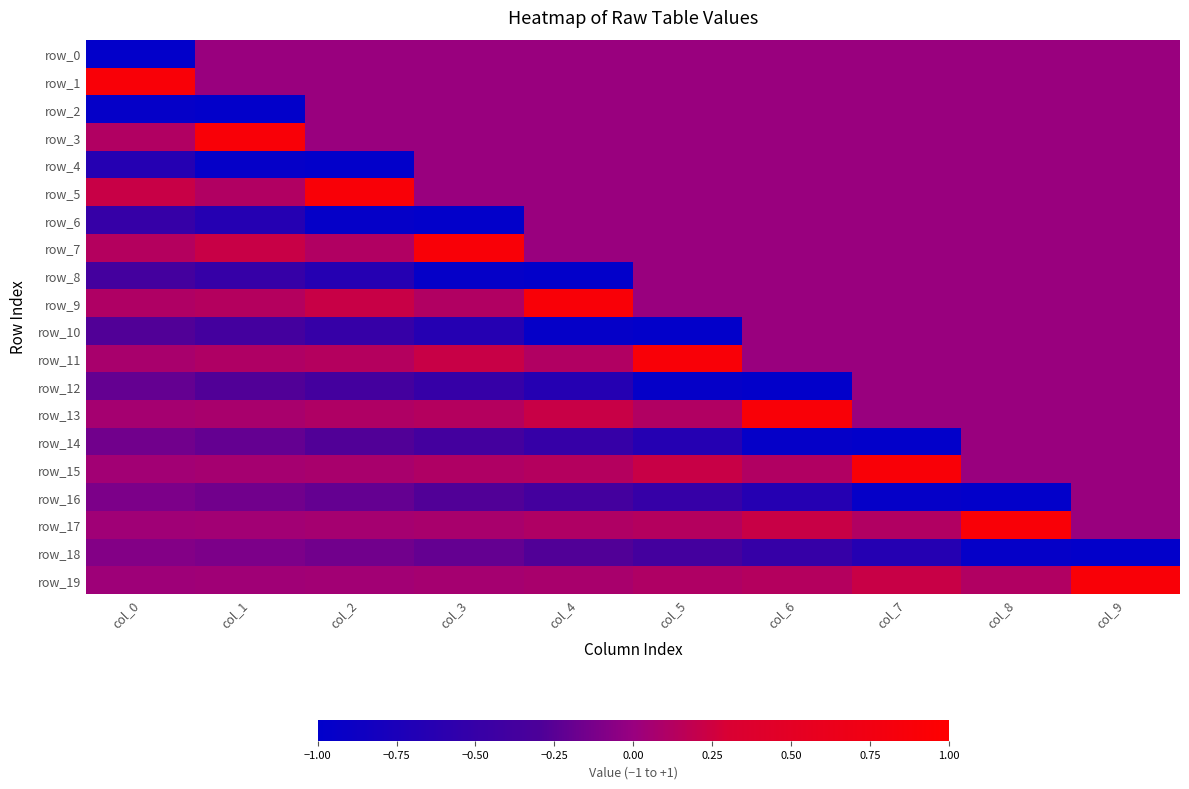

Reading left to right, what are all the values shown in this chart?

row_0: col_0=-1.0	col_1=0.0	col_2=0.0	col_3=0.0	col_4=0.0	col_5=0.0	col_6=0.0	col_7=0.0	col_8=0.0	col_9=0.0
row_1: col_0=0.9	col_1=0.0	col_2=0.0	col_3=0.0	col_4=0.0	col_5=0.0	col_6=0.0	col_7=0.0	col_8=0.0	col_9=0.0
row_2: col_0=-0.9	col_1=-1.0	col_2=0.0	col_3=0.0	col_4=0.0	col_5=0.0	col_6=0.0	col_7=0.0	col_8=0.0	col_9=0.0
row_3: col_0=0.1	col_1=0.9	col_2=0.0	col_3=0.0	col_4=0.0	col_5=0.0	col_6=0.0	col_7=0.0	col_8=0.0	col_9=0.0
row_4: col_0=-0.7	col_1=-0.9	col_2=-1.0	col_3=0.0	col_4=0.0	col_5=0.0	col_6=0.0	col_7=0.0	col_8=0.0	col_9=0.0
row_5: col_0=0.2	col_1=0.1	col_2=0.9	col_3=0.0	col_4=0.0	col_5=0.0	col_6=0.0	col_7=0.0	col_8=0.0	col_9=0.0
row_6: col_0=-0.5	col_1=-0.7	col_2=-0.9	col_3=-1.0	col_4=0.0	col_5=0.0	col_6=0.0	col_7=0.0	col_8=0.0	col_9=0.0
row_7: col_0=0.1	col_1=0.2	col_2=0.1	col_3=0.9	col_4=0.0	col_5=0.0	col_6=0.0	col_7=0.0	col_8=0.0	col_9=0.0
row_8: col_0=-0.4	col_1=-0.5	col_2=-0.7	col_3=-0.9	col_4=-1.0	col_5=0.0	col_6=0.0	col_7=0.0	col_8=0.0	col_9=0.0
row_9: col_0=0.1	col_1=0.1	col_2=0.2	col_3=0.1	col_4=0.9	col_5=0.0	col_6=0.0	col_7=0.0	col_8=0.0	col_9=0.0
row_10: col_0=-0.3	col_1=-0.4	col_2=-0.5	col_3=-0.7	col_4=-0.9	col_5=-1.0	col_6=0.0	col_7=0.0	col_8=0.0	col_9=0.0
row_11: col_0=0.1	col_1=0.1	col_2=0.1	col_3=0.2	col_4=0.1	col_5=0.9	col_6=0.0	col_7=0.0	col_8=0.0	col_9=0.0
row_12: col_0=-0.2	col_1=-0.3	col_2=-0.4	col_3=-0.5	col_4=-0.7	col_5=-0.9	col_6=-1.0	col_7=0.0	col_8=0.0	col_9=0.0
row_13: col_0=0.1	col_1=0.1	col_2=0.1	col_3=0.1	col_4=0.2	col_5=0.1	col_6=0.9	col_7=0.0	col_8=0.0	col_9=0.0
row_14: col_0=-0.2	col_1=-0.2	col_2=-0.3	col_3=-0.4	col_4=-0.5	col_5=-0.7	col_6=-0.9	col_7=-1.0	col_8=0.0	col_9=0.0
row_15: col_0=0.0	col_1=0.1	col_2=0.1	col_3=0.1	col_4=0.1	col_5=0.2	col_6=0.1	col_7=0.9	col_8=0.0	col_9=0.0
row_16: col_0=-0.1	col_1=-0.2	col_2=-0.2	col_3=-0.3	col_4=-0.4	col_5=-0.5	col_6=-0.7	col_7=-0.9	col_8=-1.0	col_9=0.0
row_17: col_0=0.0	col_1=0.0	col_2=0.1	col_3=0.1	col_4=0.1	col_5=0.1	col_6=0.2	col_7=0.1	col_8=0.9	col_9=0.0
row_18: col_0=-0.1	col_1=-0.1	col_2=-0.2	col_3=-0.2	col_4=-0.3	col_5=-0.4	col_6=-0.5	col_7=-0.7	col_8=-0.9	col_9=-1.0
row_19: col_0=0.0	col_1=0.0	col_2=0.0	col_3=0.1	col_4=0.1	col_5=0.1	col_6=0.1	col_7=0.2	col_8=0.1	col_9=0.9